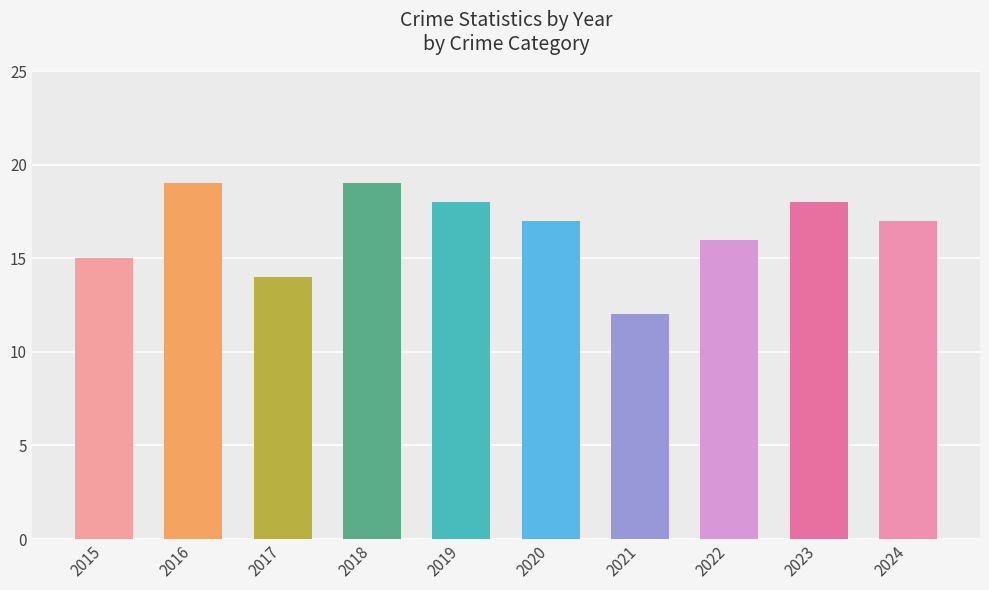

Is it true that the value at 2016 is 9?

False